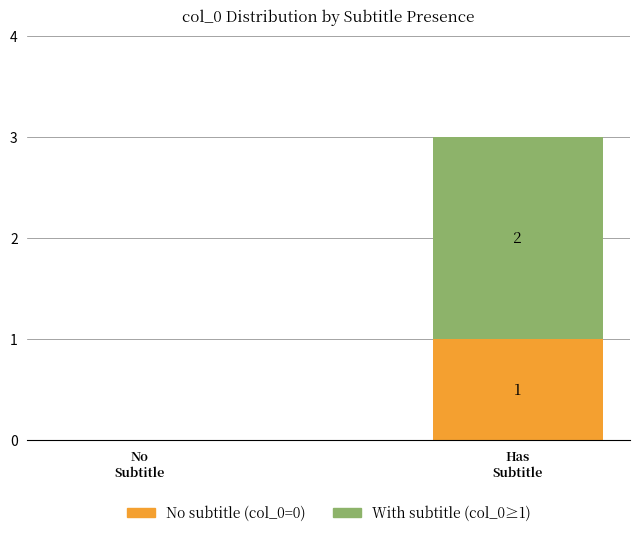

Does the chart contain stacked bars?

Yes